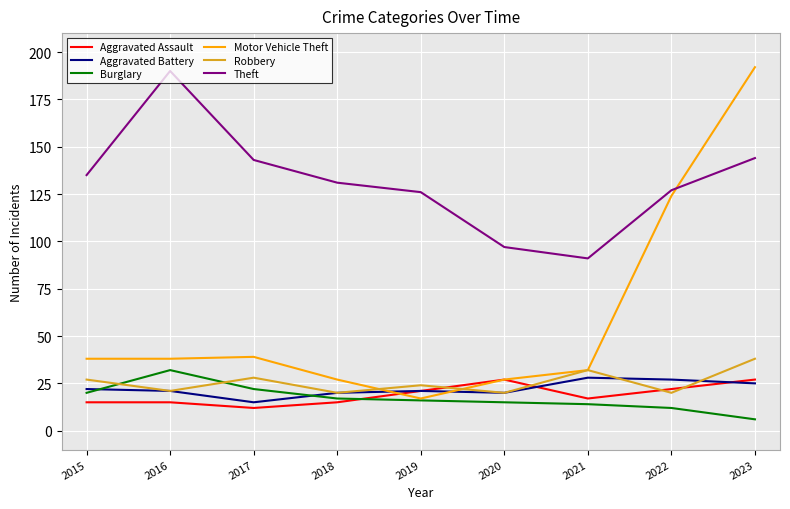

Between 2022 and 2023, which series saw the biggest shift?

Motor Vehicle Theft